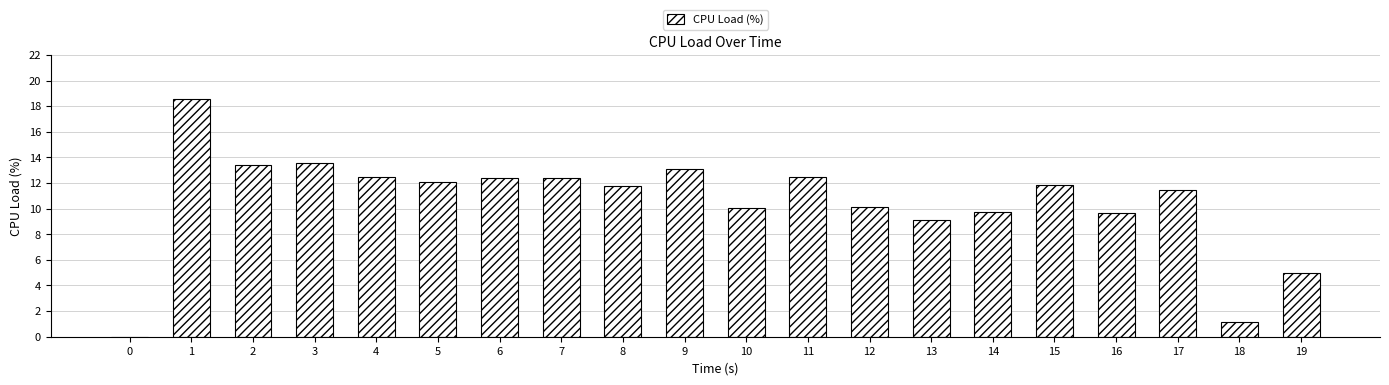

How many series are shown in this chart?

1